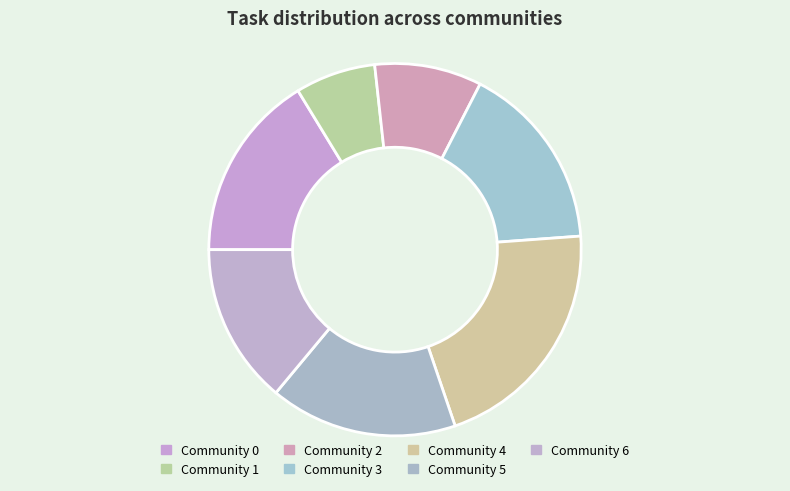

Count the number of slices in the pie.

7